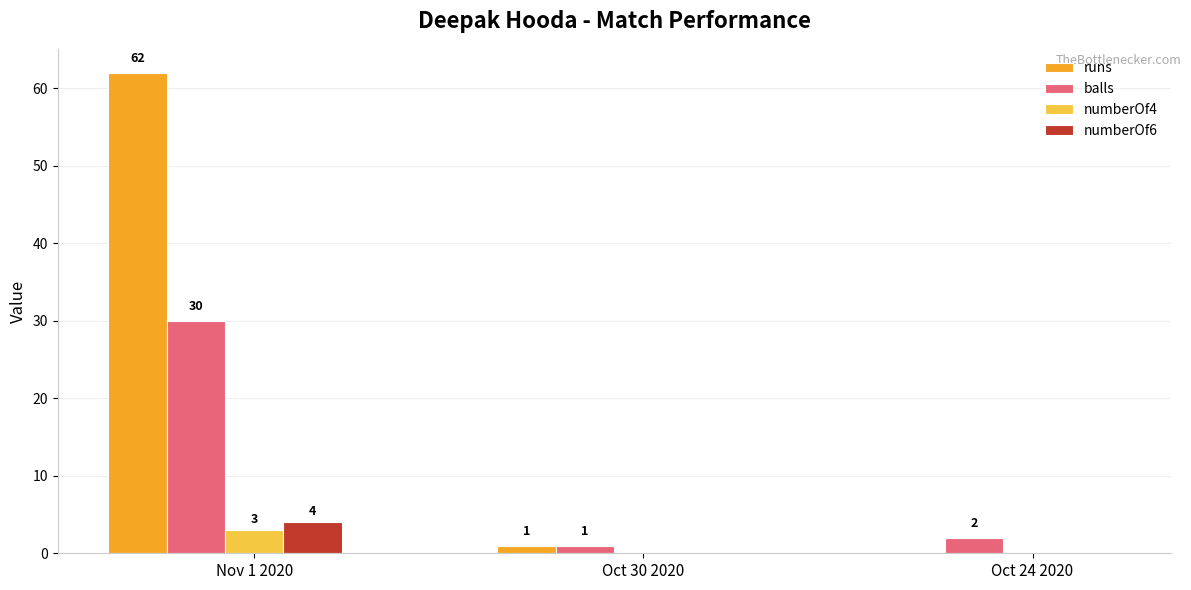

What is the sum of the numberOf6 values at Oct 30 2020 and Nov 1 2020?

4